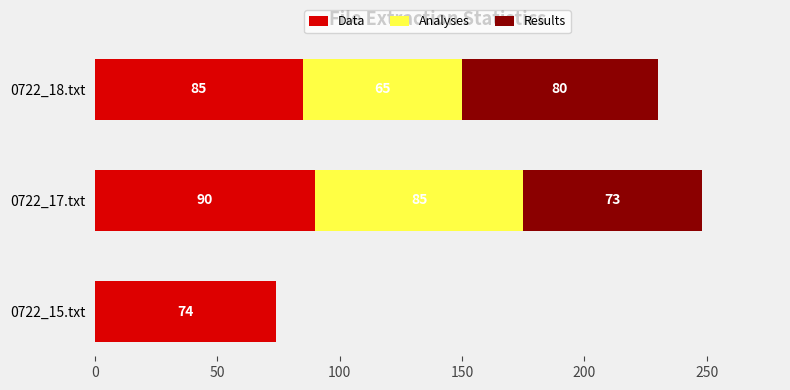

At which label does Data reach its peak?

0722_17.txt